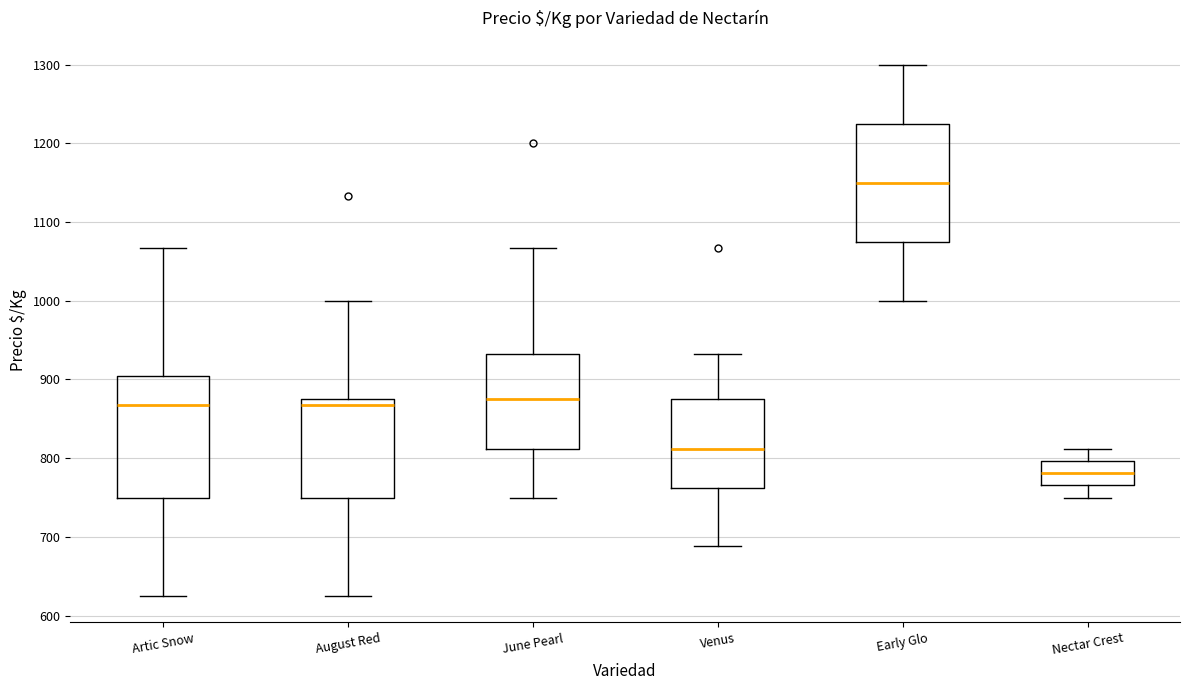

Reading left to right, read every box against the y-axis: the position of its median line, the range the box covers, and the ends of its whiskers. The values are not printed on the chart, so give them approximately, as read against the axis.

Artic Snow: median 870, box 750 to 900, whiskers 630 to 1070
August Red: median 870, box 750 to 880, whiskers 630 to 1000
June Pearl: median 880, box 810 to 930, whiskers 750 to 1070
Venus: median 810, box 760 to 880, whiskers 690 to 930
Early Glo: median 1150, box 1080 to 1230, whiskers 1000 to 1300
Nectar Crest: median 780, box 770 to 800, whiskers 750 to 810